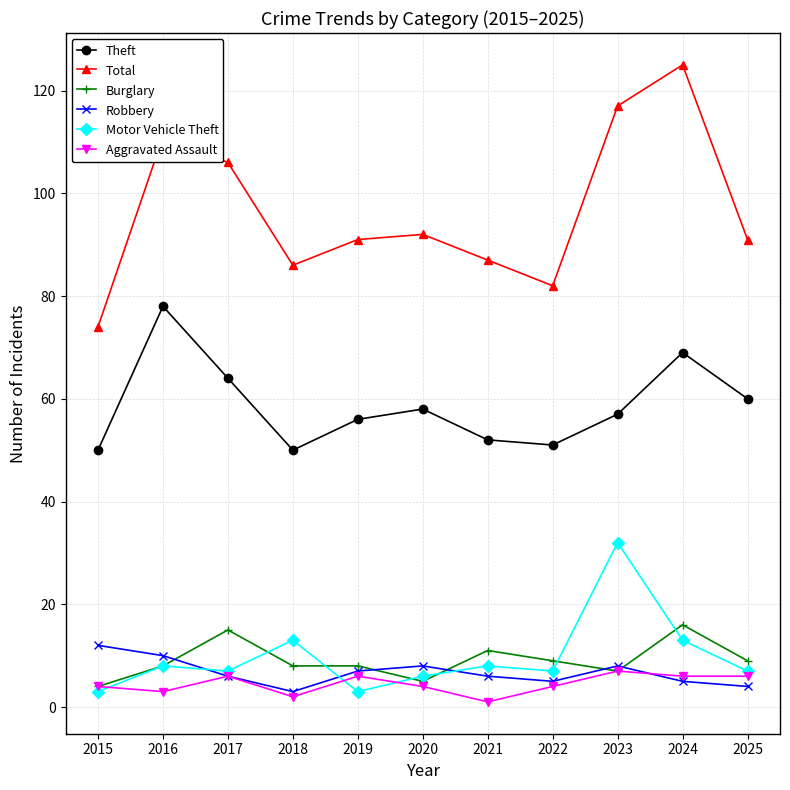

The value of Total at 2015 is 108. True or false?

False